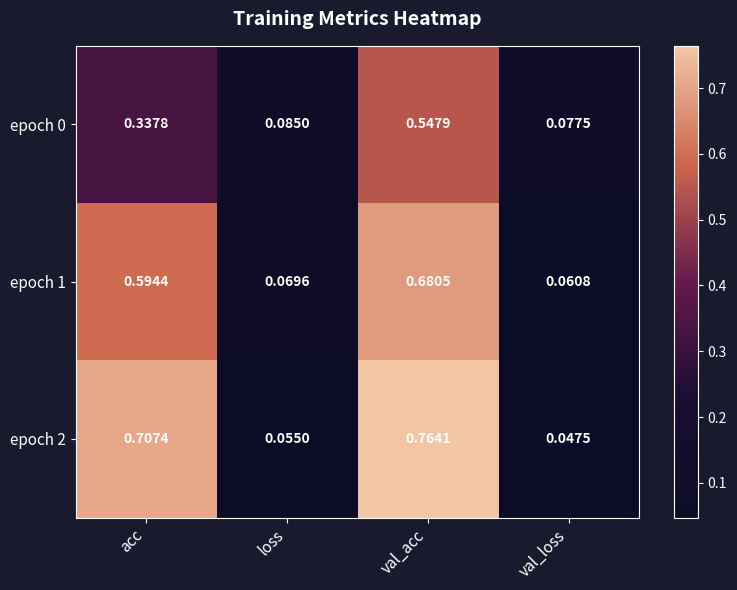

List the labels in order of epoch 0 value, smallest first.

val_loss, loss, acc, val_acc